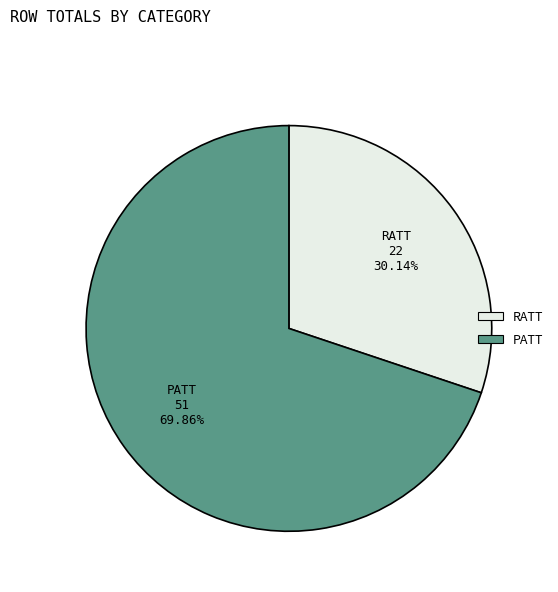

Which category has the biggest portion of the pie?

PATT